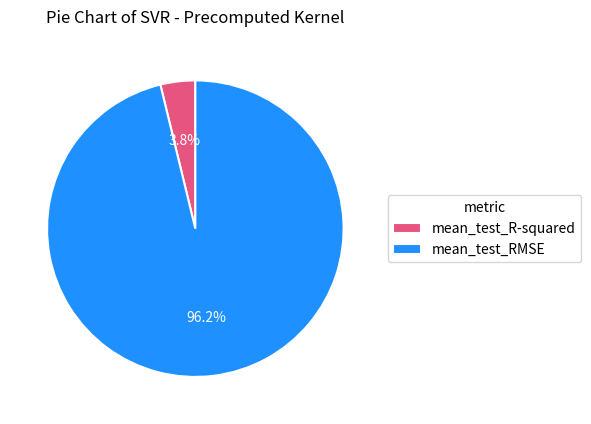

Which slice is the smallest?

mean_test_R-squared